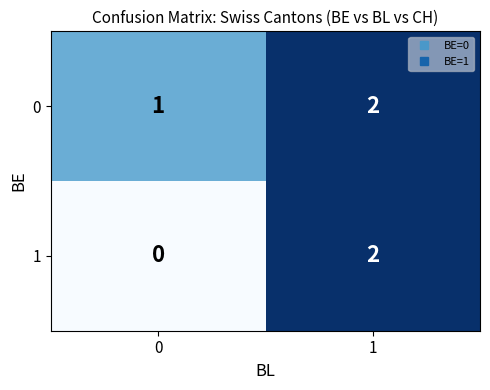

The 1 series shows -1 at 0. True or false?

False